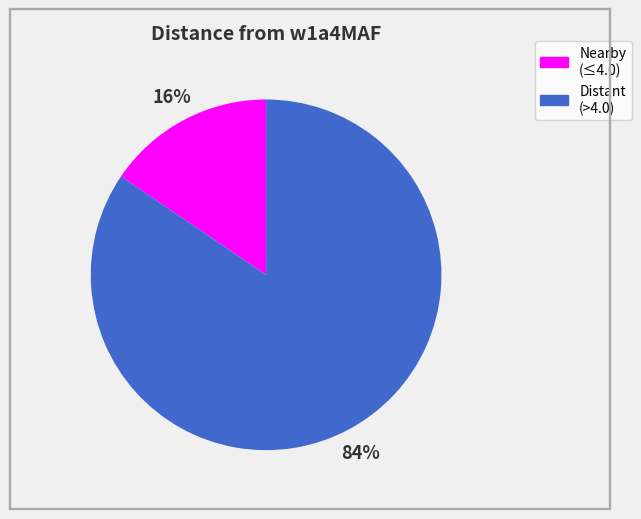

Is there any slice that represents more than half of the pie?

Yes